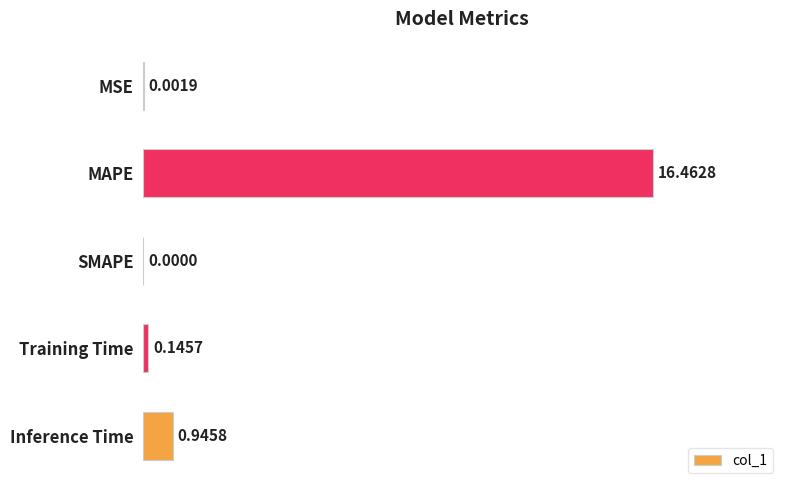

At which category does the chart reach its peak across all series?

MAPE